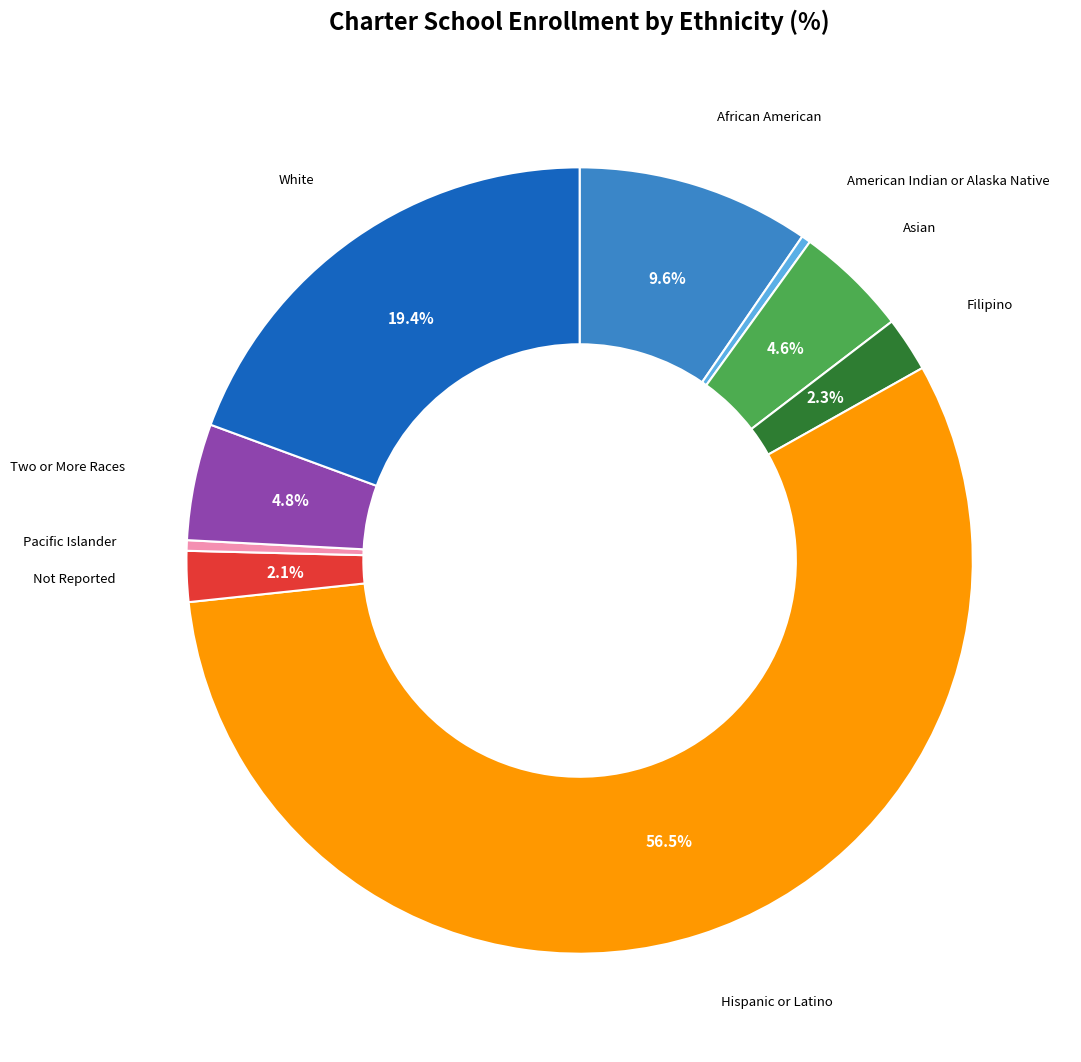

The Hispanic or Latino slice represents 70% of the pie. True or false?

False